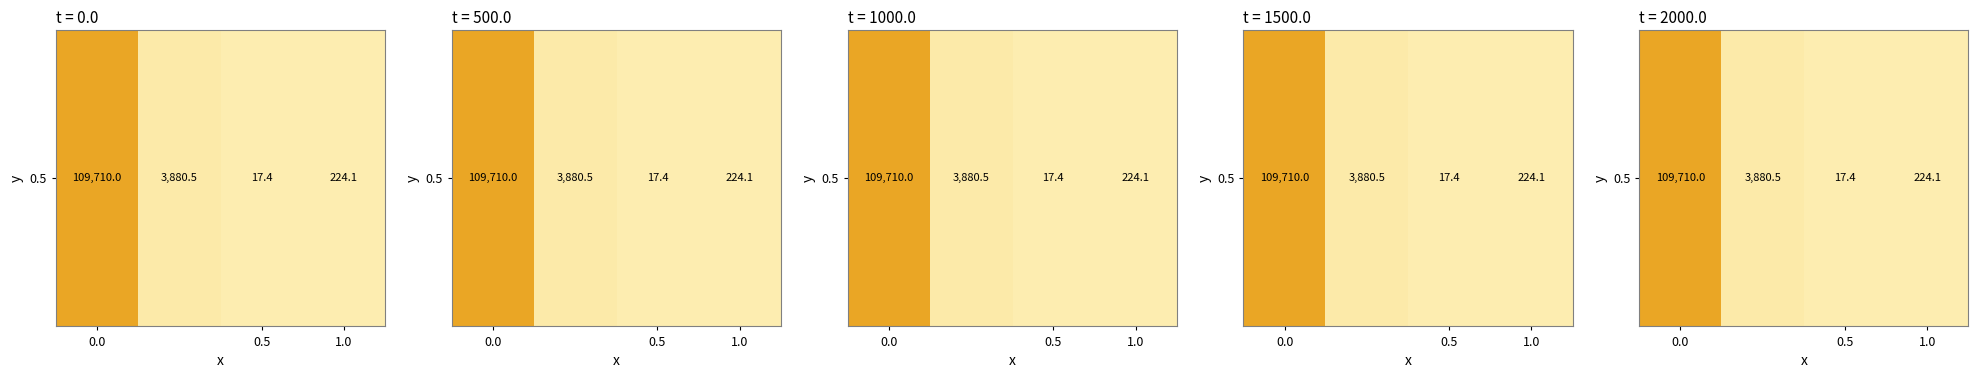

Reading right to left, transcribe all the data shown in this chart.

224.1	17.4	3880.5	109710.0